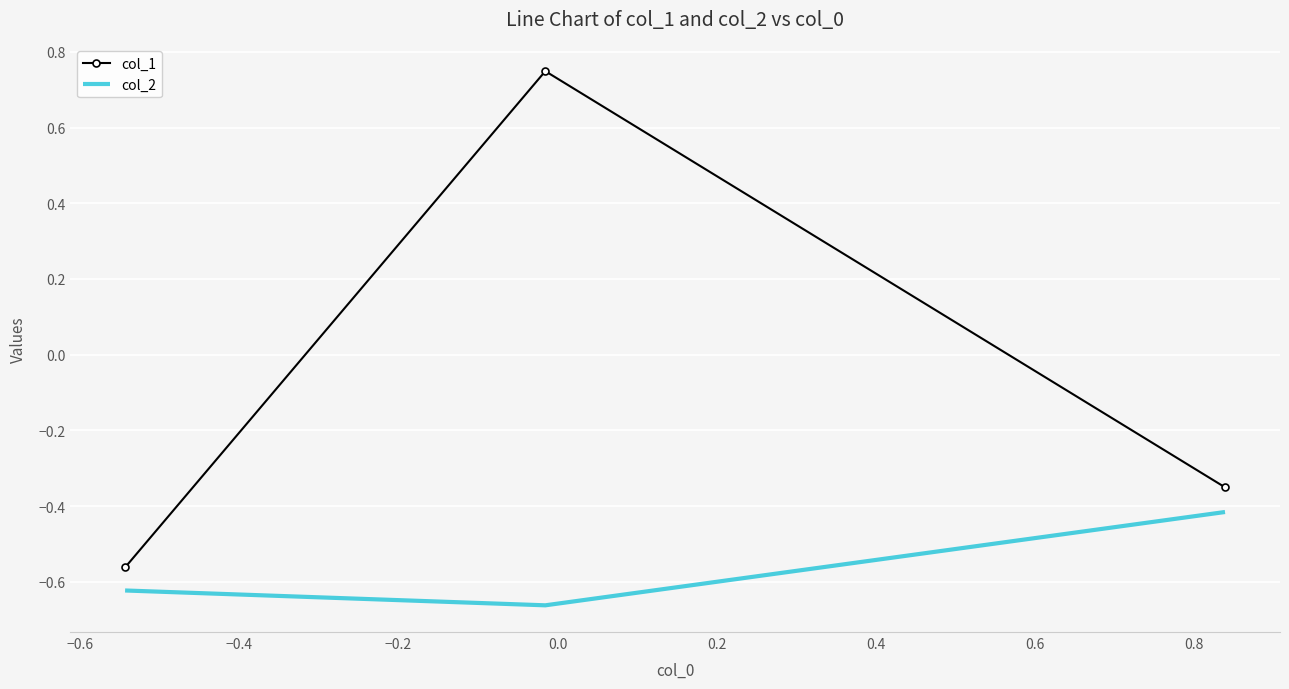

Which series has the largest total across all categories?

col_1